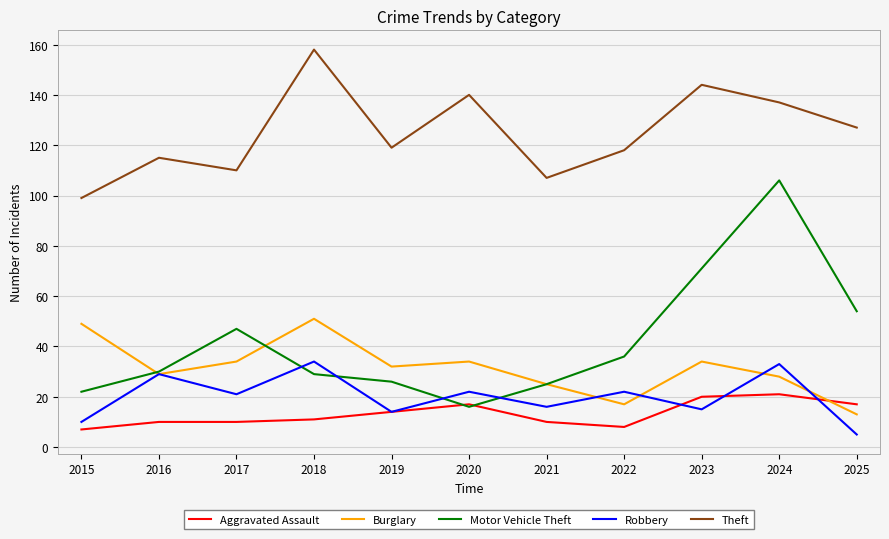

True or false: Burglary and Robbery intersect in this chart.

True